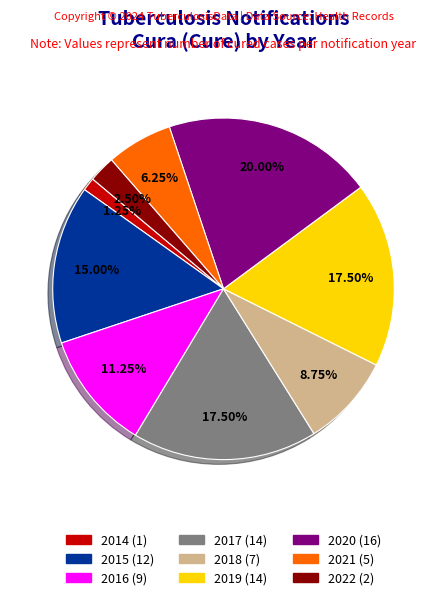

What is the ratio of the value at 2018 to the value at 2020?

0.4